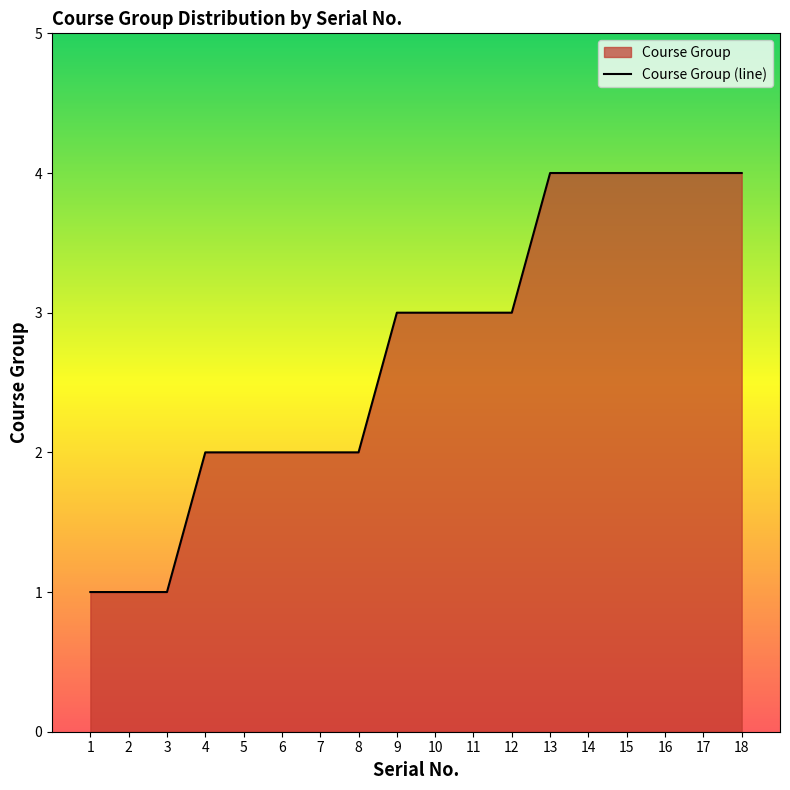

Count the number of values greater than 3.

6